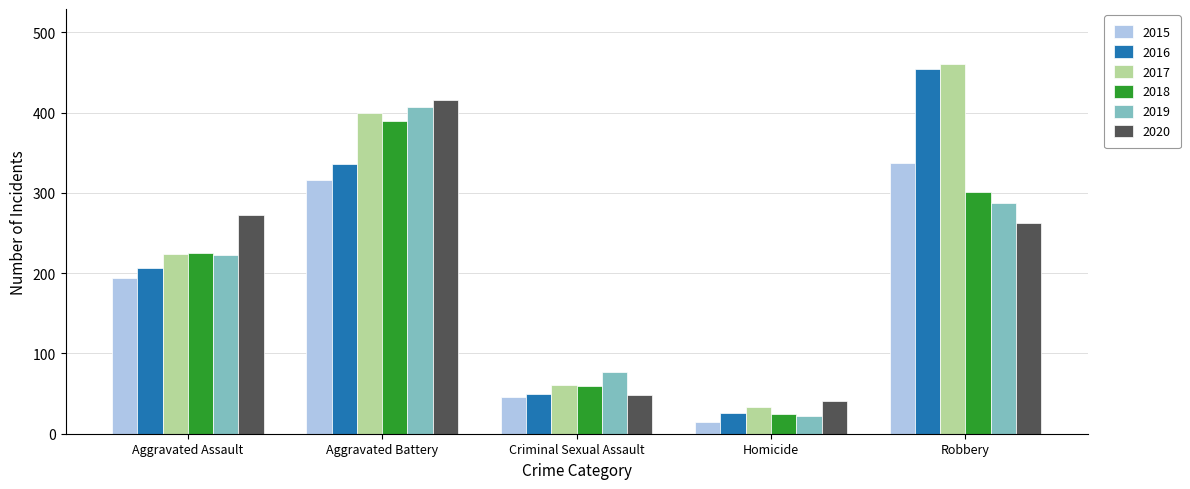

What is the difference between the 2017 values at Aggravated Battery and Robbery?

60